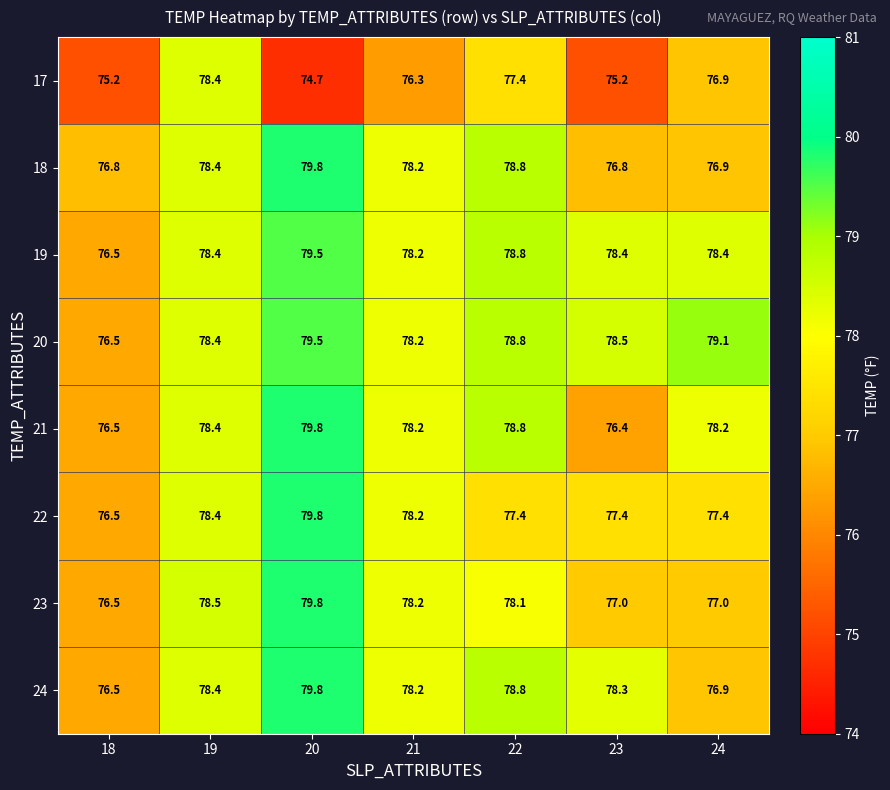

The 22 series shows 77.4 at 22. True or false?

True